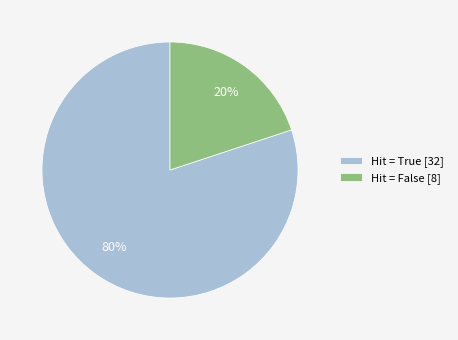

Count the number of slices in the pie.

2